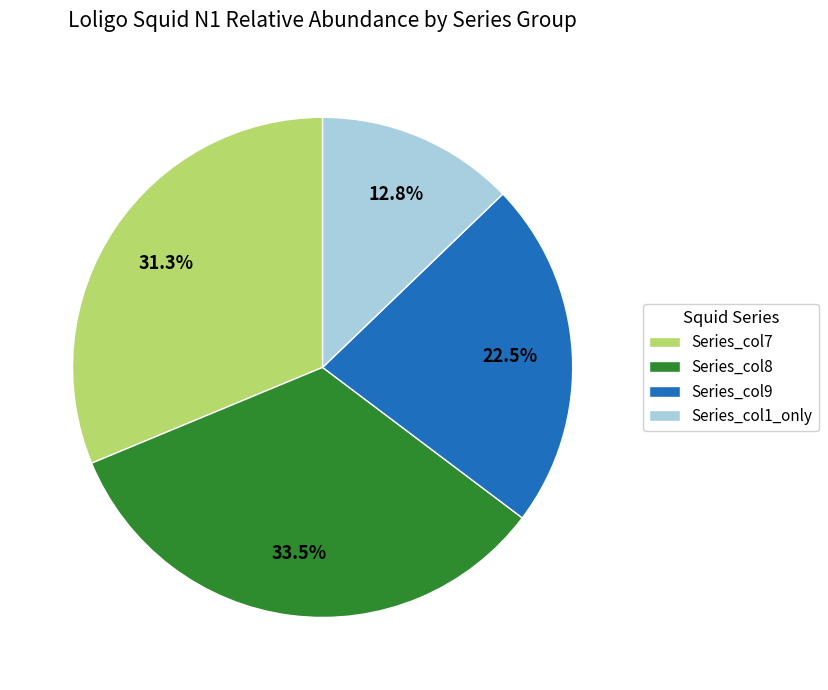

Rank the categories by value from highest to lowest.

Series_col8, Series_col7, Series_col9, Series_col1_only